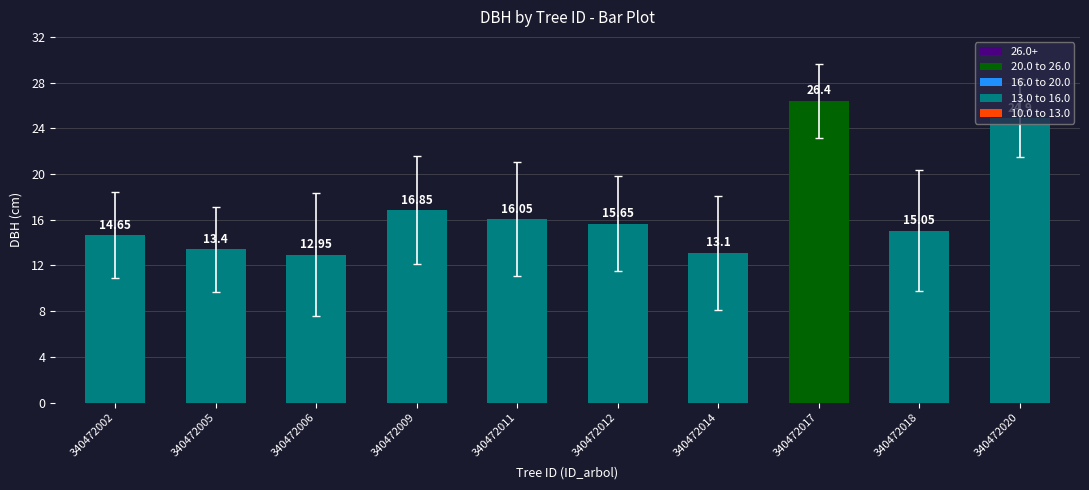

List the labels in order of value, largest first.

340472017, 340472020, 340472009, 340472011, 340472012, 340472018, 340472002, 340472005, 340472014, 340472006